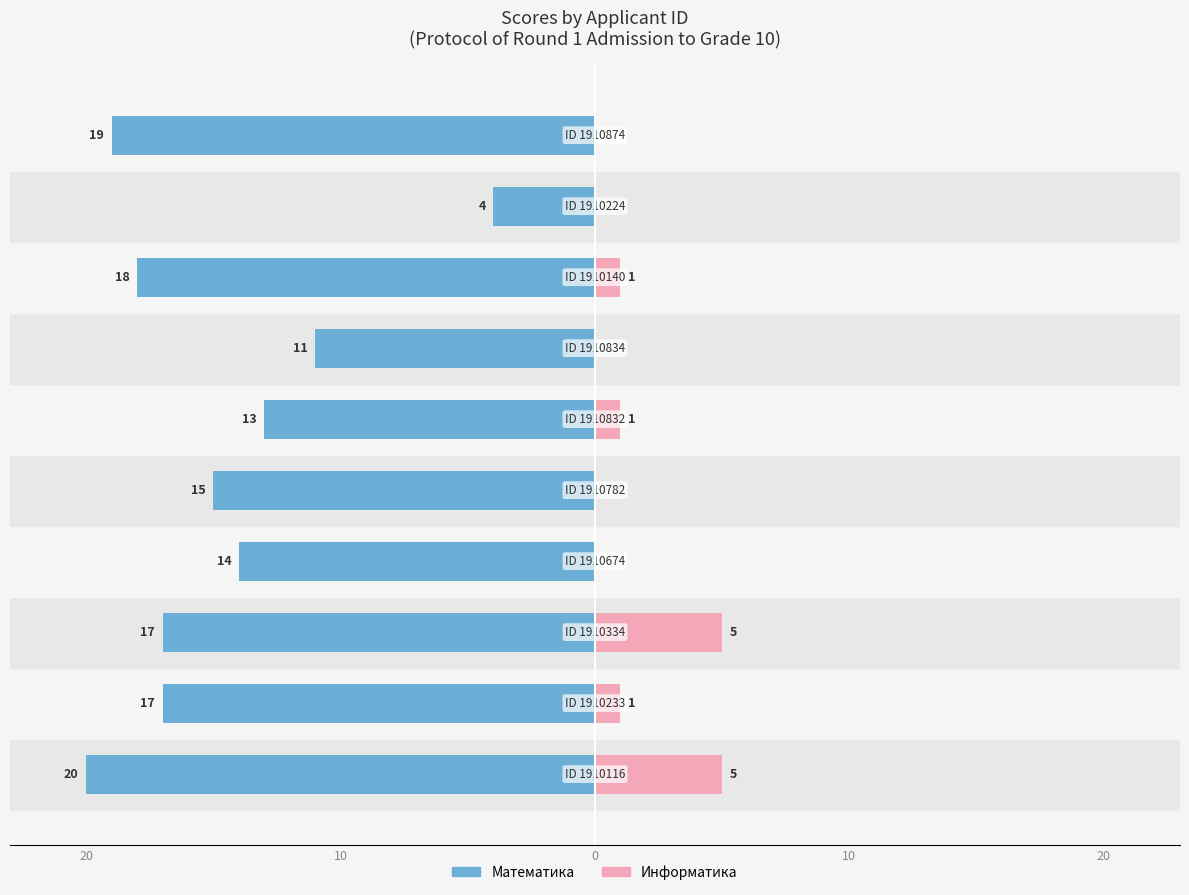

What is the sum of all Математика values?

-148